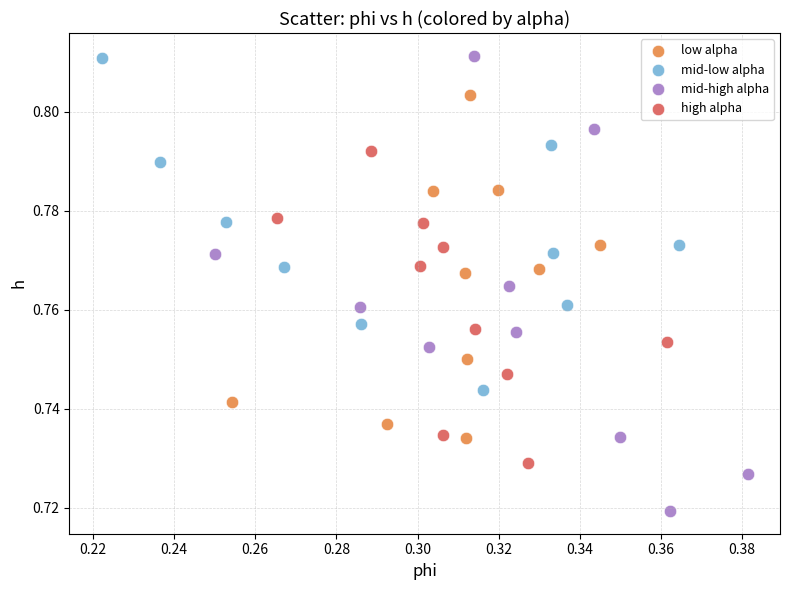

Which series contains the lowest Y value?

mid-high alpha